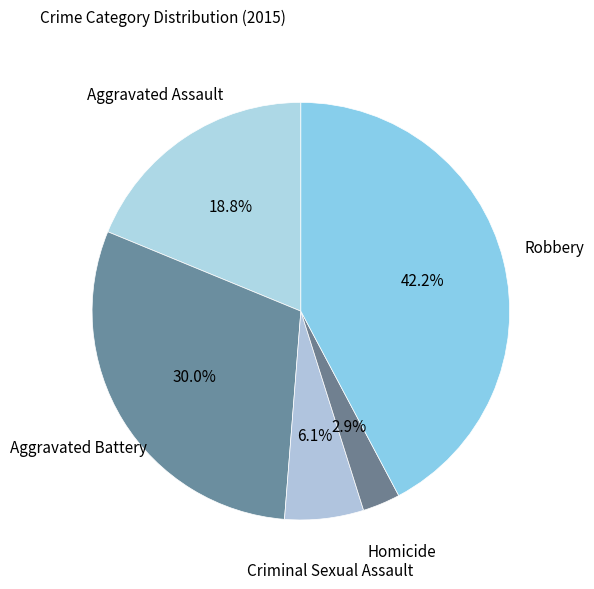

How many segments does this pie chart have?

5